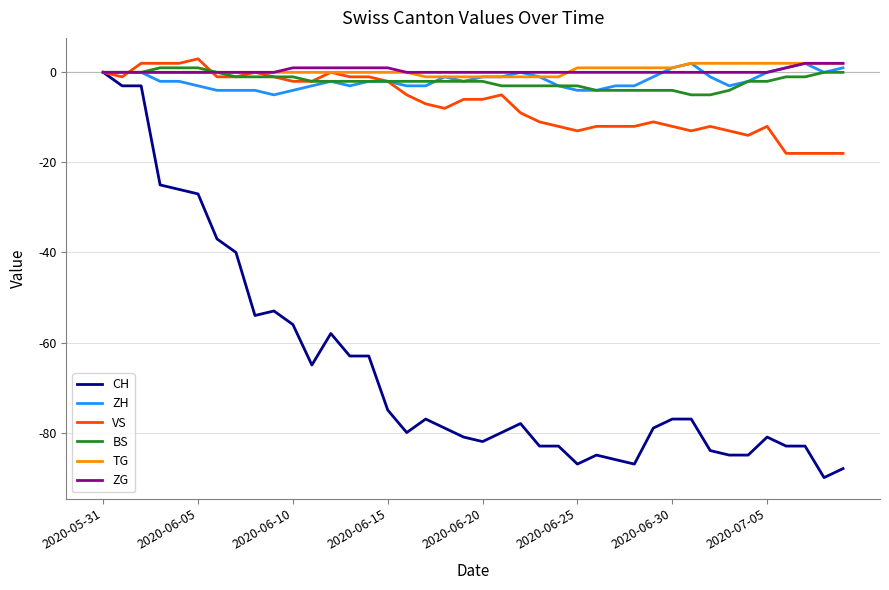

What is the lowest value of the BS series?

-5